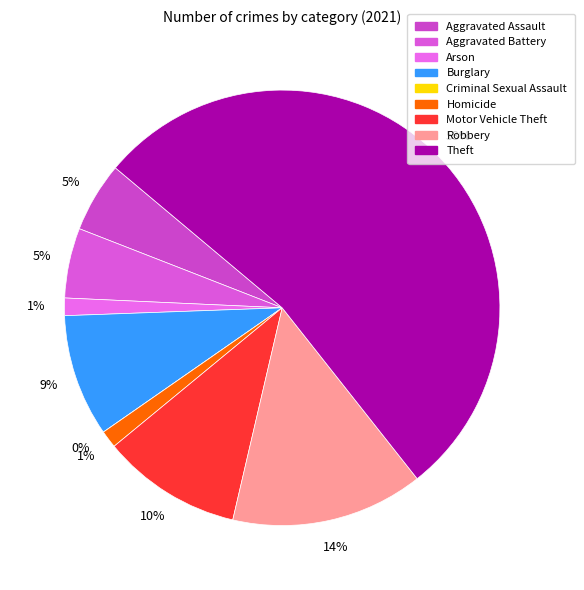

Rank the categories by value from lowest to highest.

Criminal Sexual Assault, Arson, Homicide, Aggravated Assault, Aggravated Battery, Burglary, Motor Vehicle Theft, Robbery, Theft